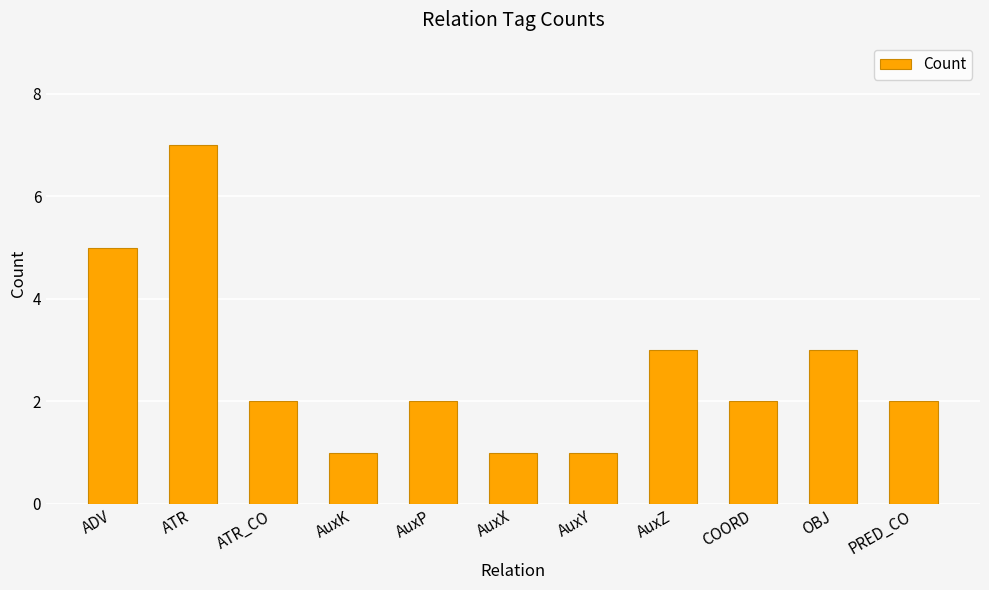

Which category has the highest value across all series?

ATR